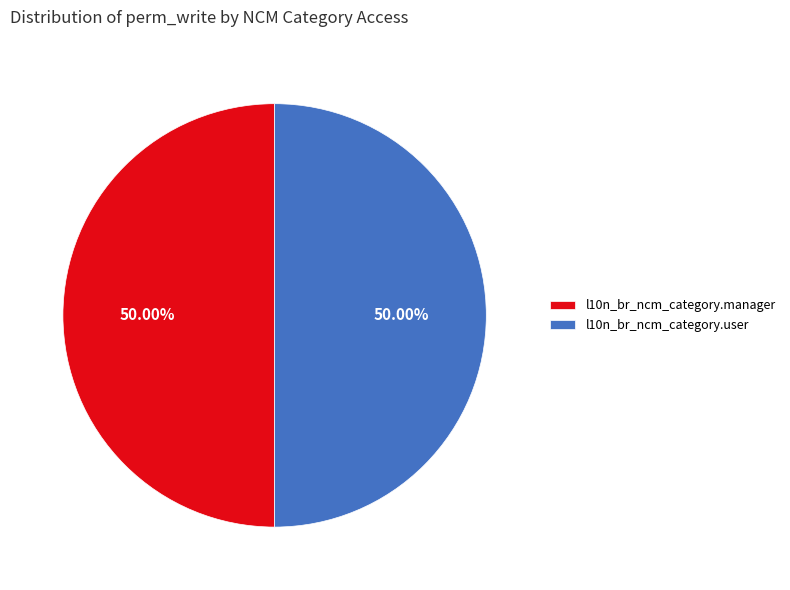

How many slices are in this pie chart?

2